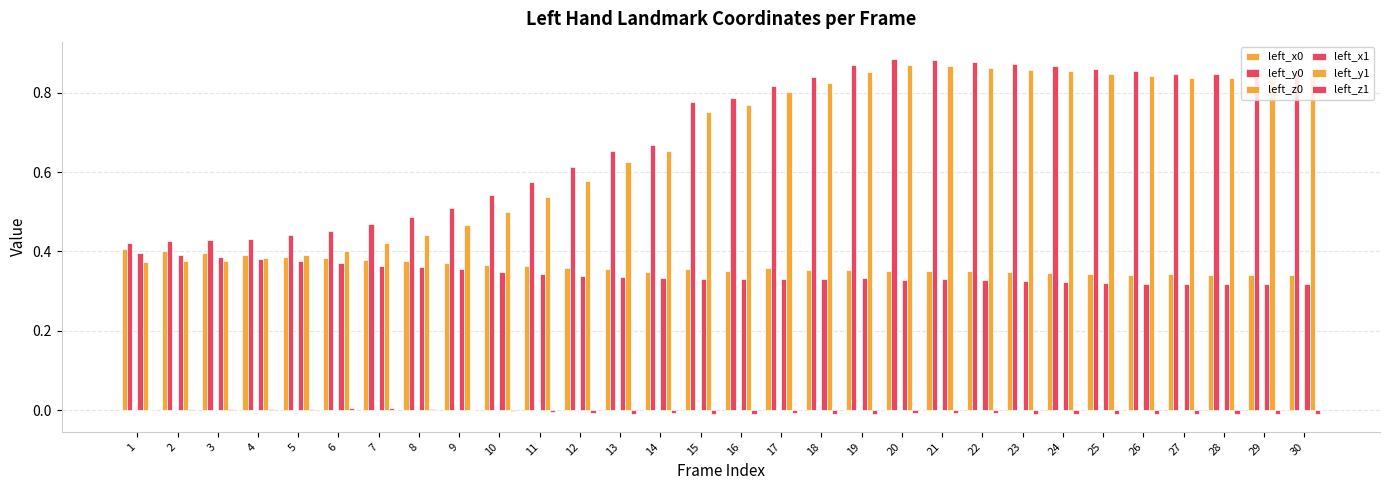

Are the bars grouped side by side (vs. stacked)?

Yes